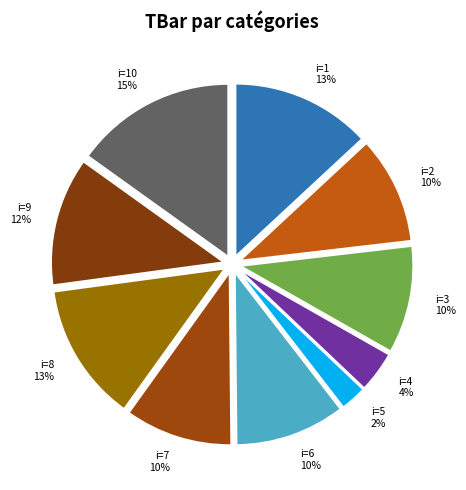

What is the ratio of the value at i=7 to the value at i=3?

1.0